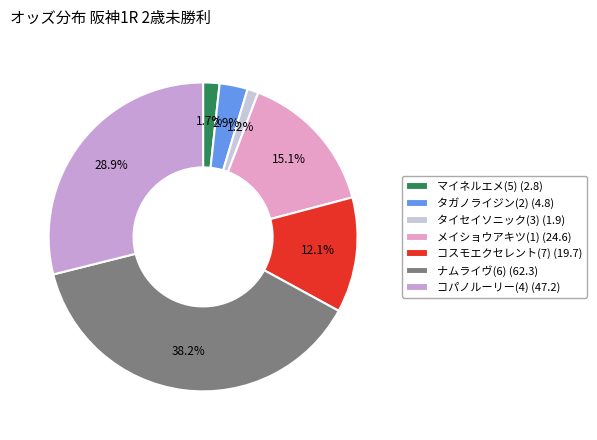

What percentage is NOT represented by タイセイソニック(3)?

98.8%